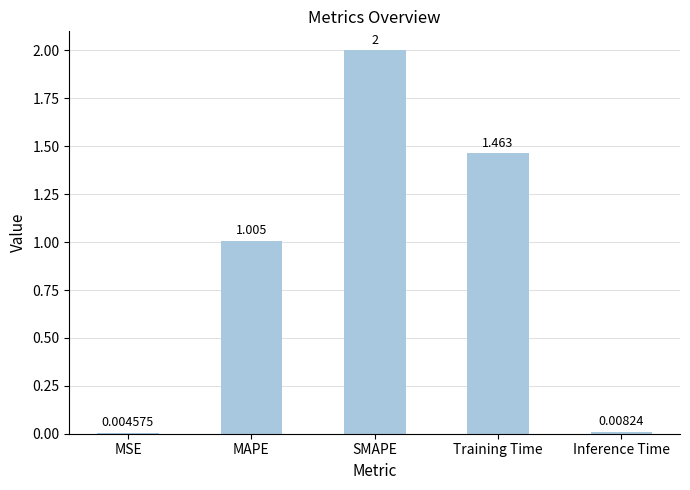

What is the sum of all values?

4.5